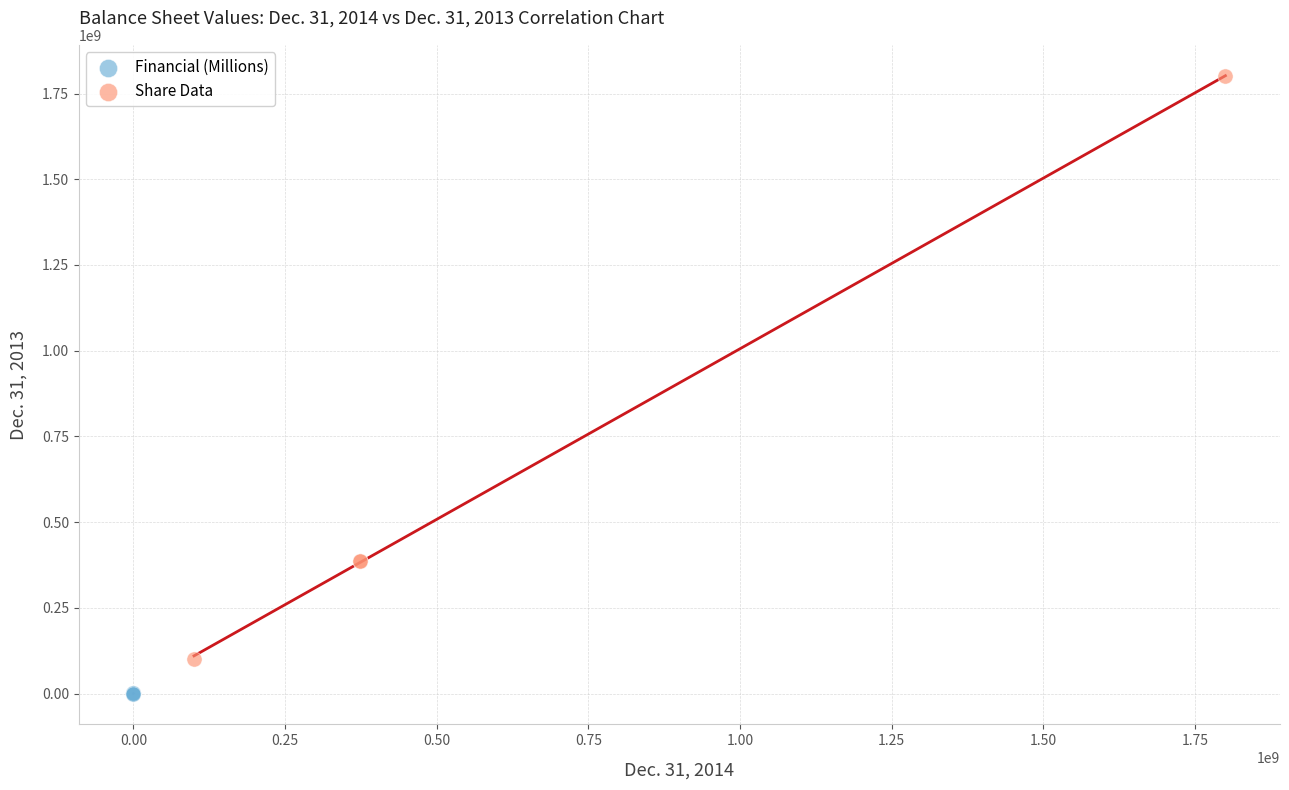

Which series has the widest spread of Y values?

Share Data